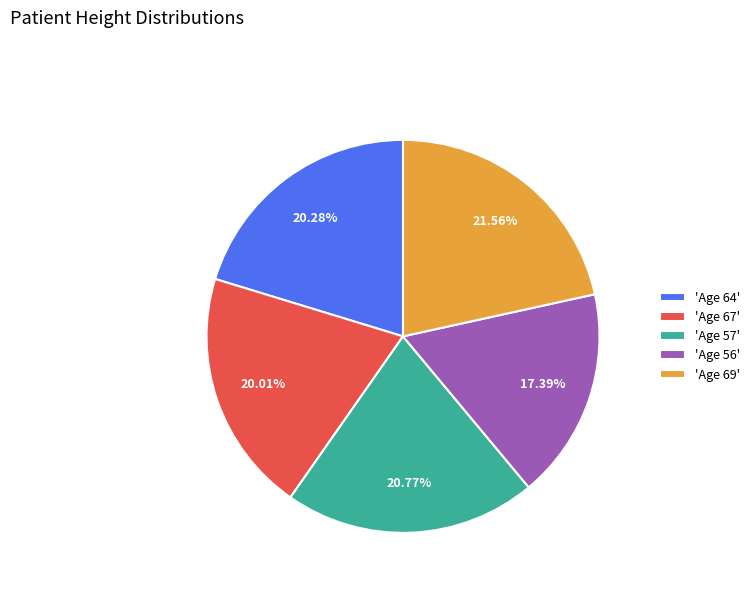

Which slice is the smallest?

'Age 56'